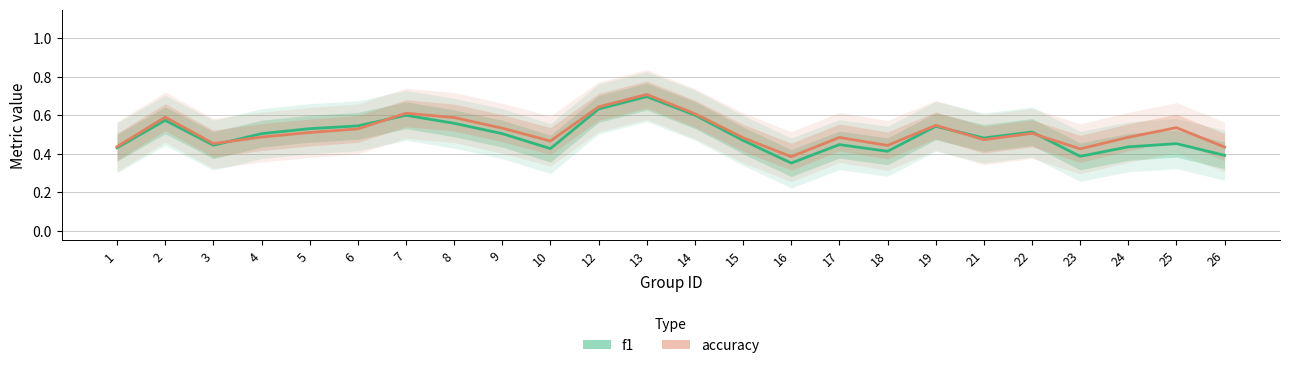

Between 3 and 18, which is larger?

3